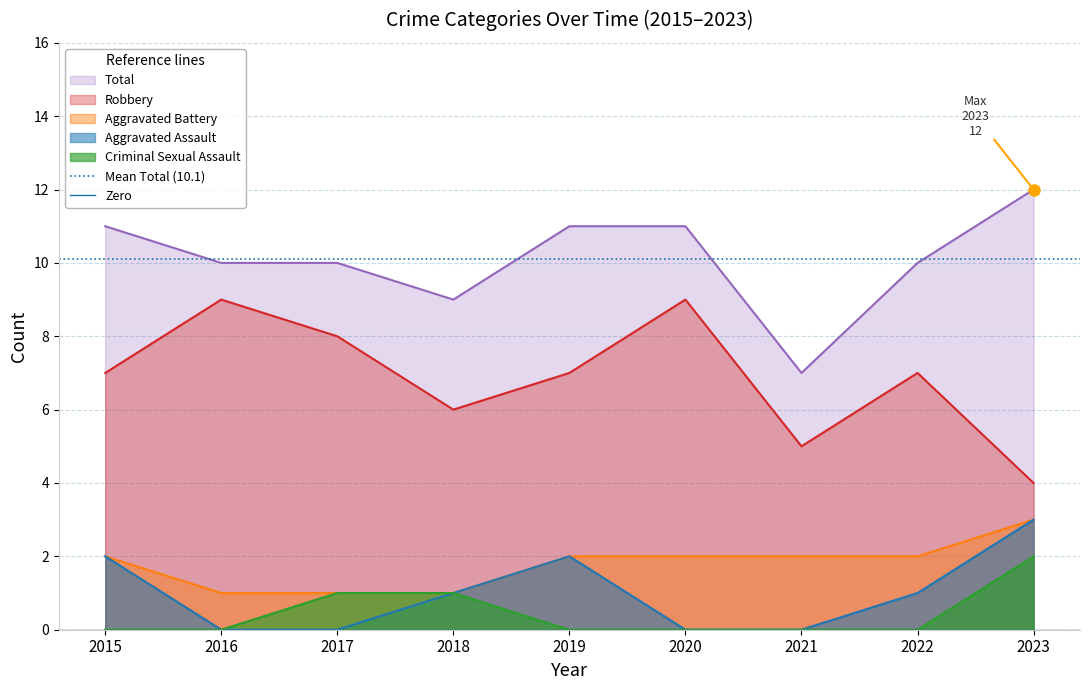

What is the value of the Mean Total (10.1) point at the 1st from the left?

10.1